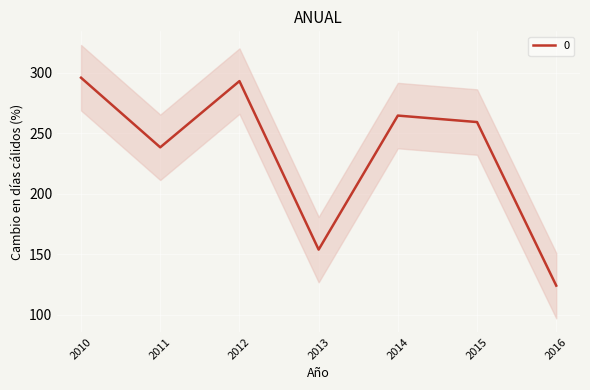

Where is 0 nearest to the value 209?

2011